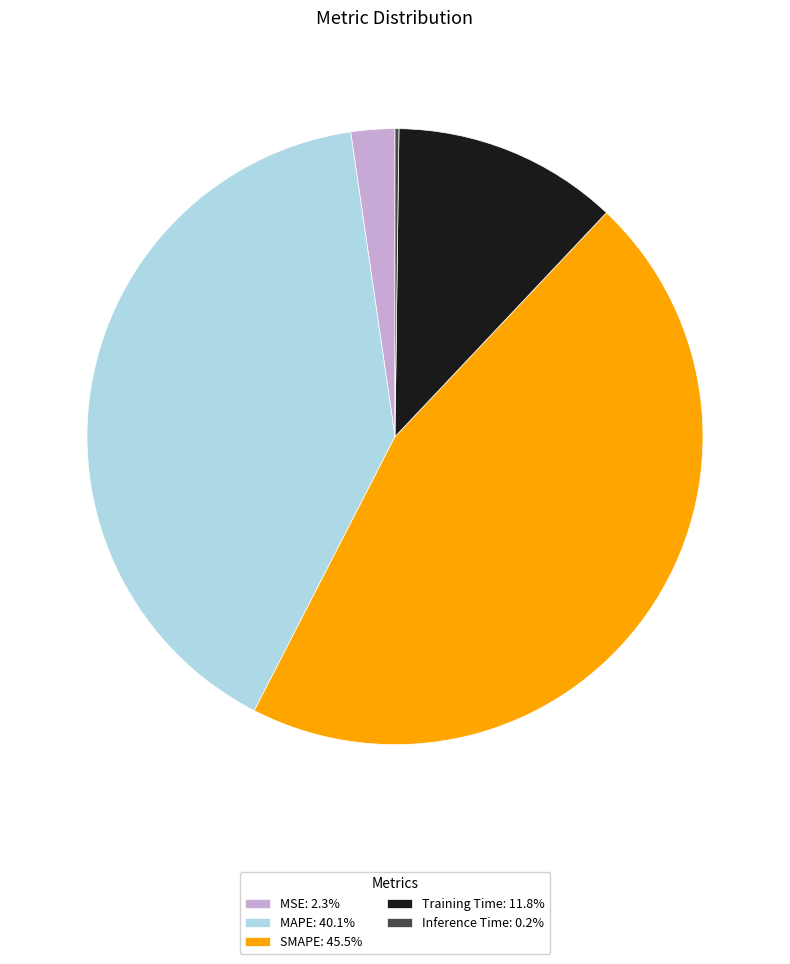

Is the sum of MAPE: 40.1% and Training Time: 11.8% greater than half?

Yes